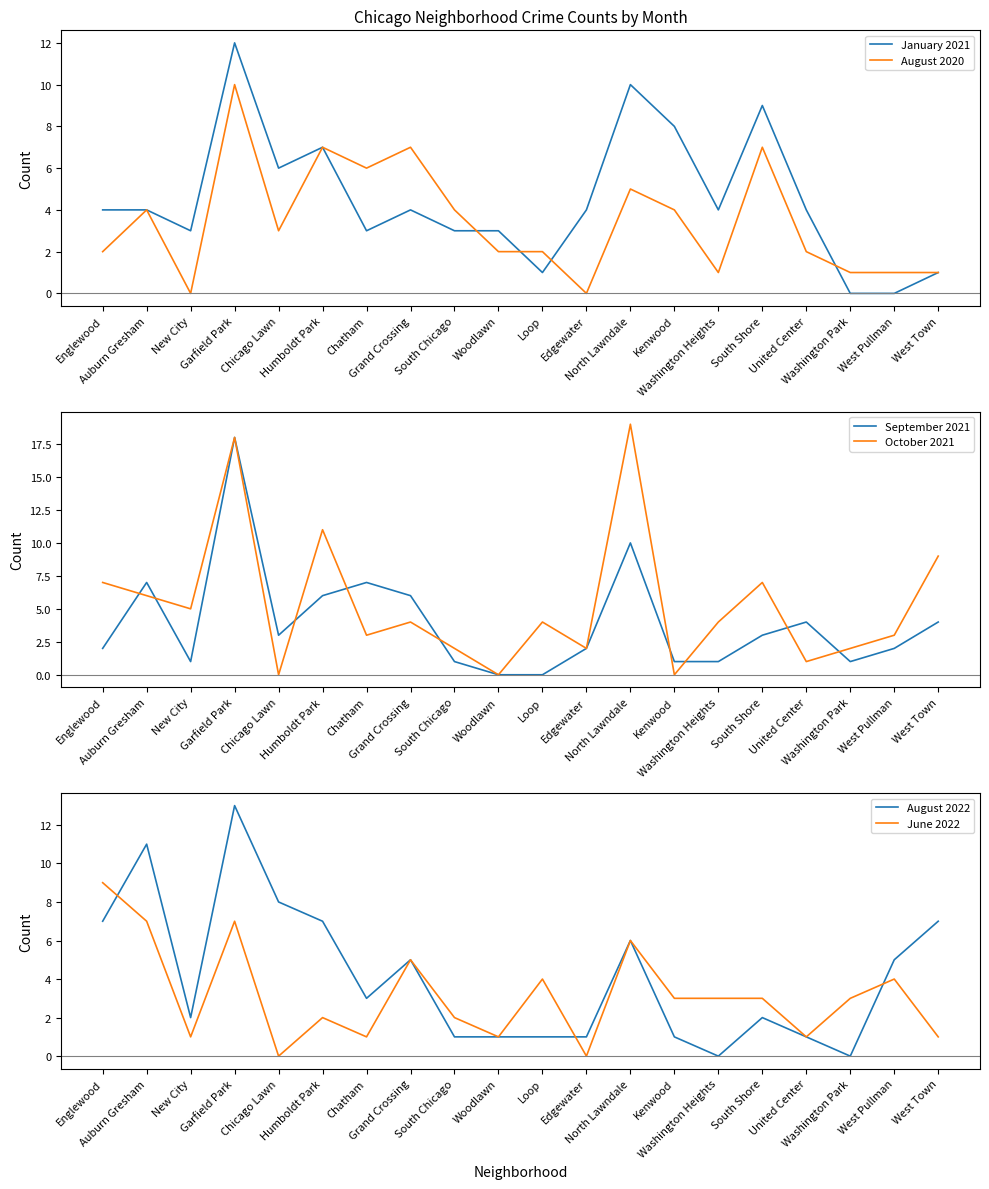

What are all the series names shown in the legend?

January 2021, August 2020, September 2021, October 2021, August 2022, June 2022